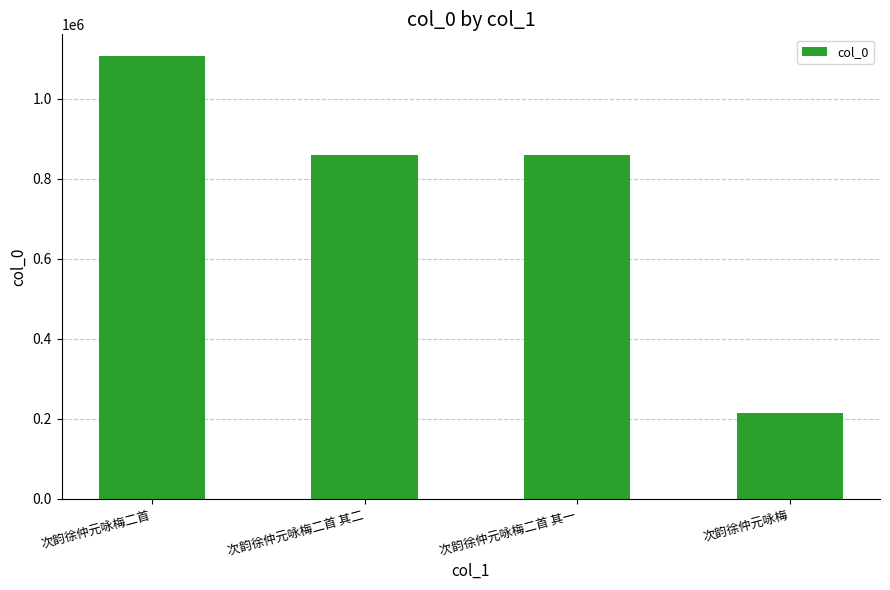

What is the approximate value at 次韵徐仲元咏梅二首 其二?

858763